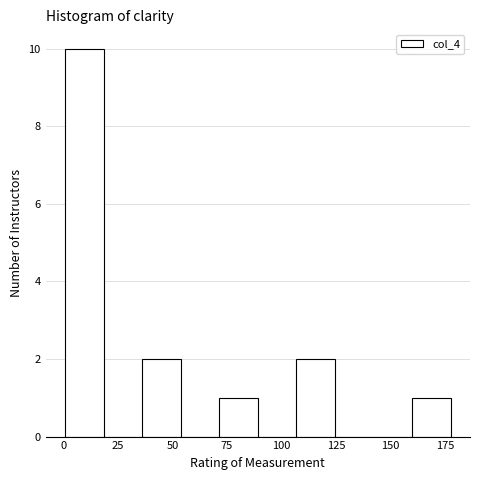

Around what value on the x-axis is the tallest bar? Give the approximate position of its centre, as read against the axis.

10